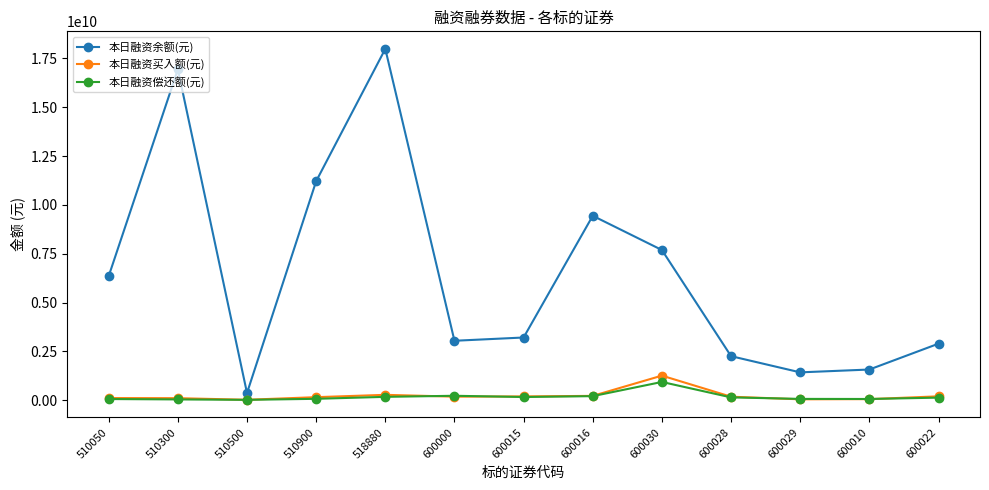

What is the difference between the maximum and second lowest values in the 本日融资偿还额(元) series?

894380929